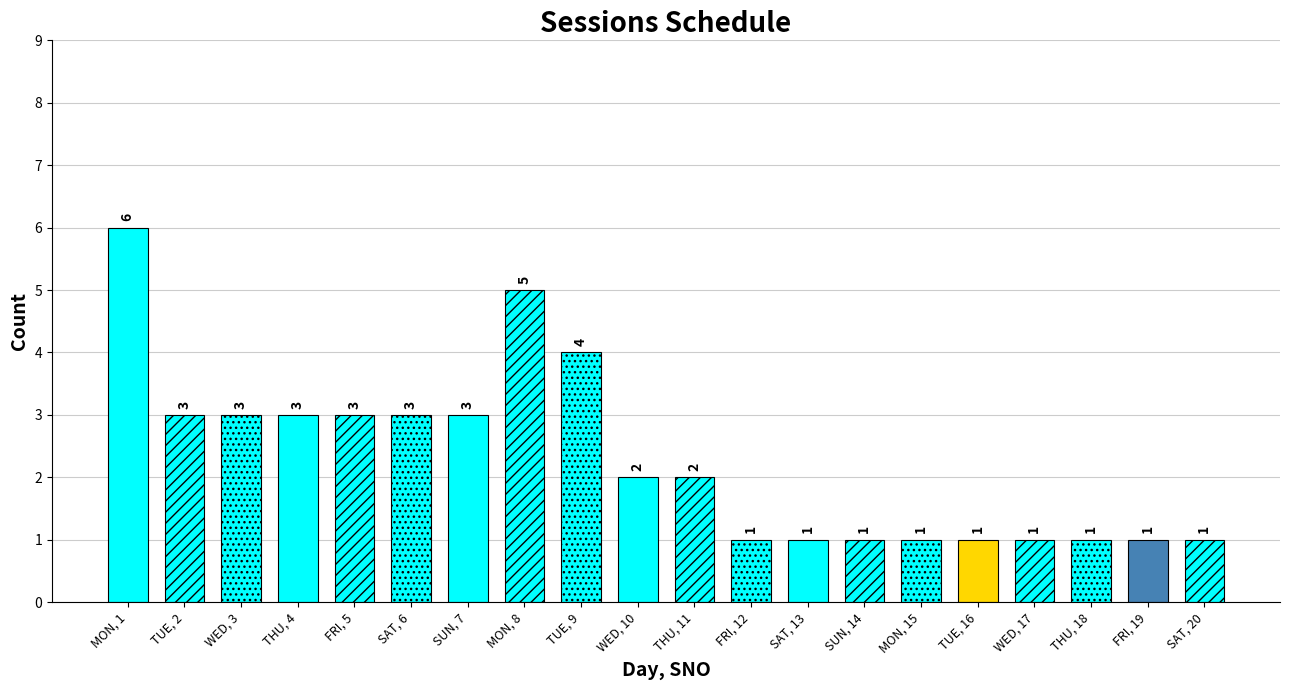

At which label is the value closest to 3?

TUESDAY